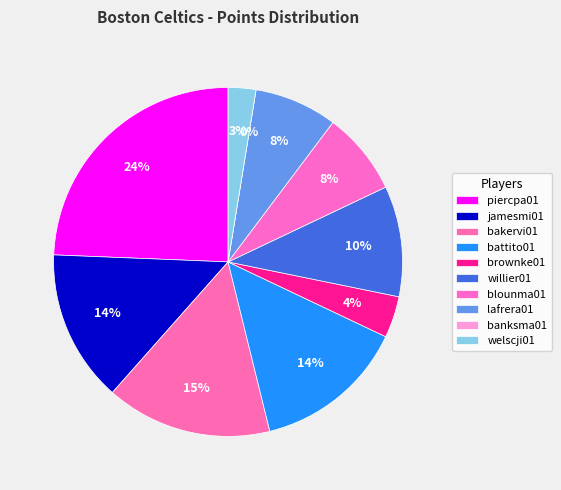

To the nearest percent, what is the average slice percentage?

10%